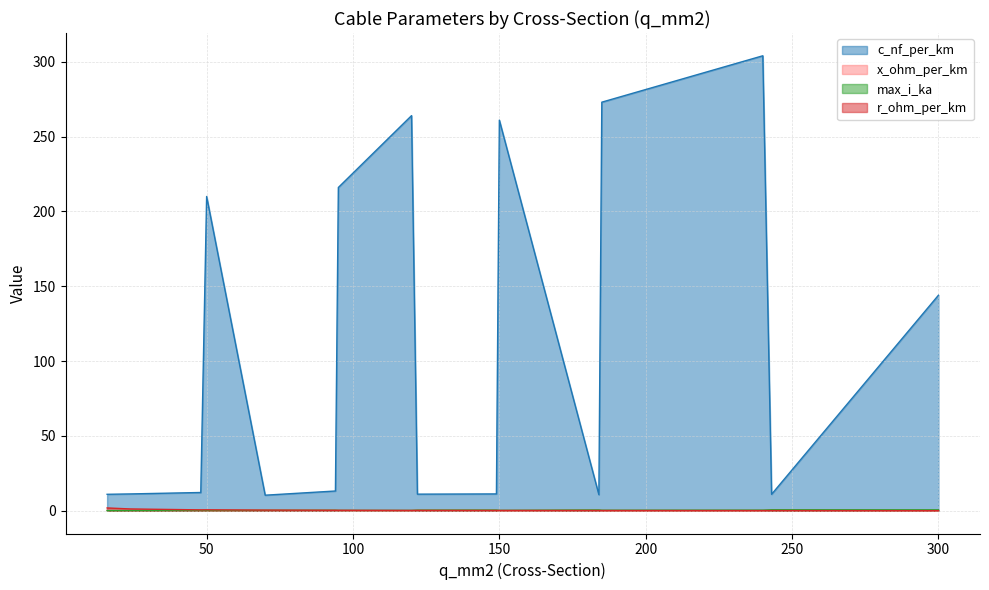

What is the value of the x_ohm_per_km point at the 14th from the left?

0.1